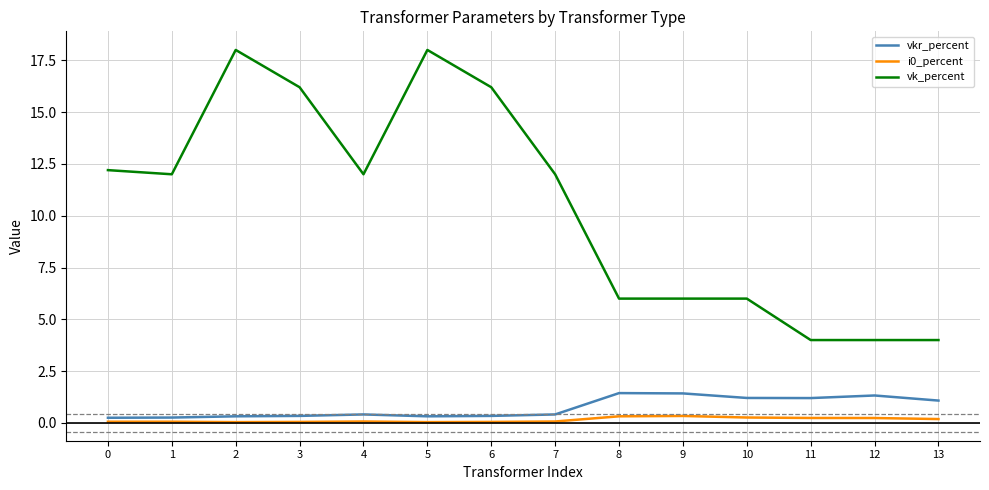

At how many categories does at least one series exceed 17?

2